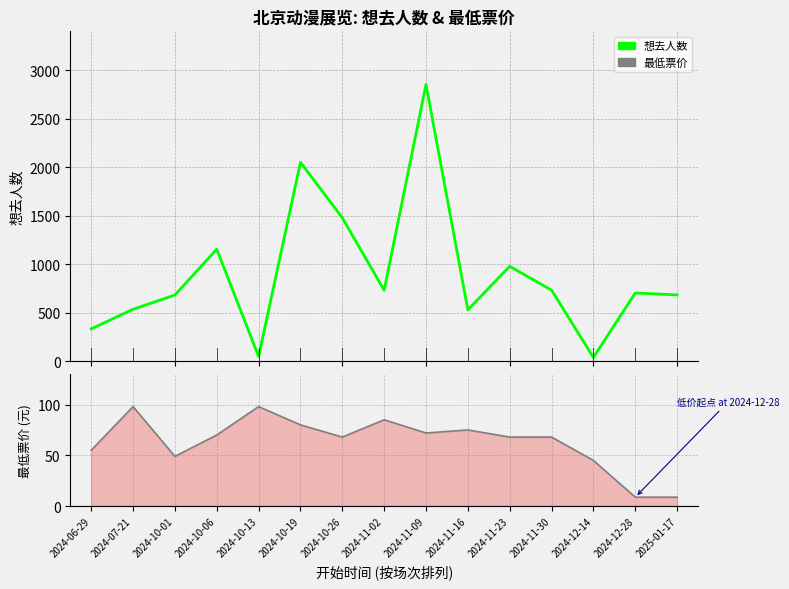

Which series ends up on top after the final intersection of 最低票价 and 想去人数?

想去人数